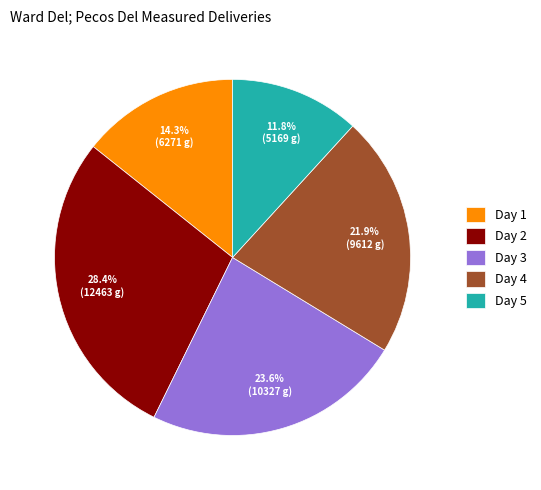

To the nearest percent, what is the average slice percentage?

20%